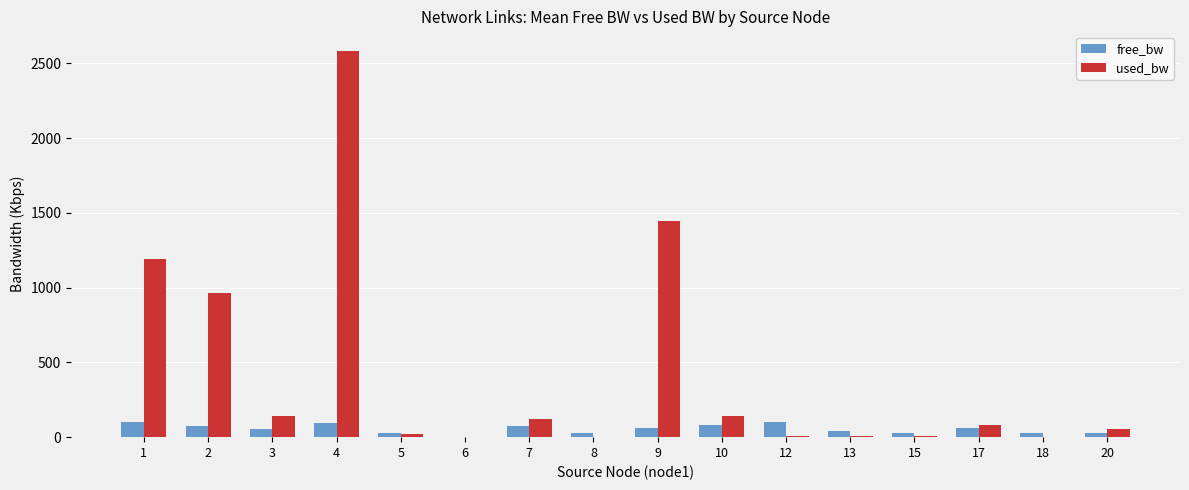

What is the sum of all free_bw values?

874.8